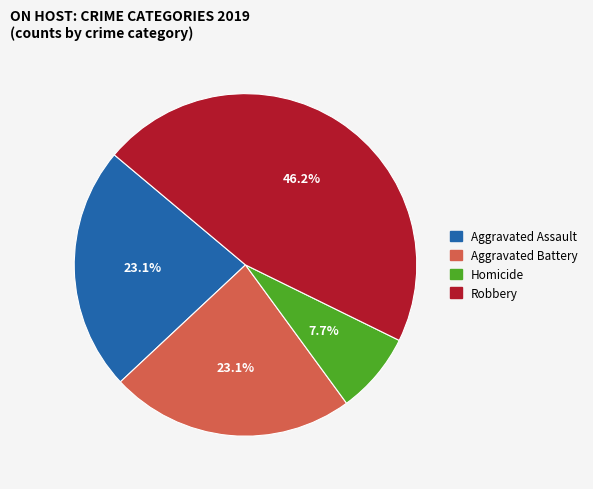

How many slices are in this pie chart?

4